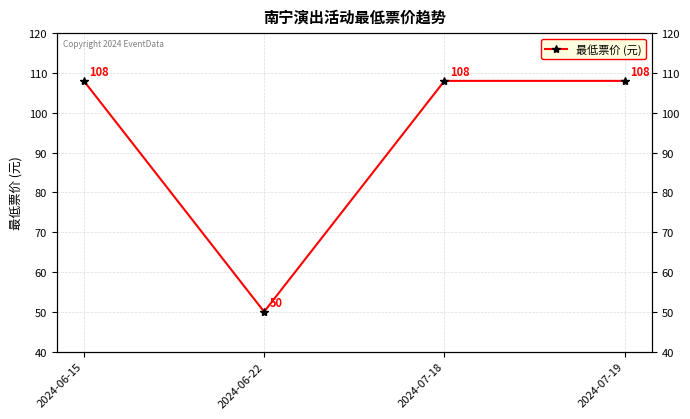

True or false: there are more than 2 points higher than both neighbors.

False